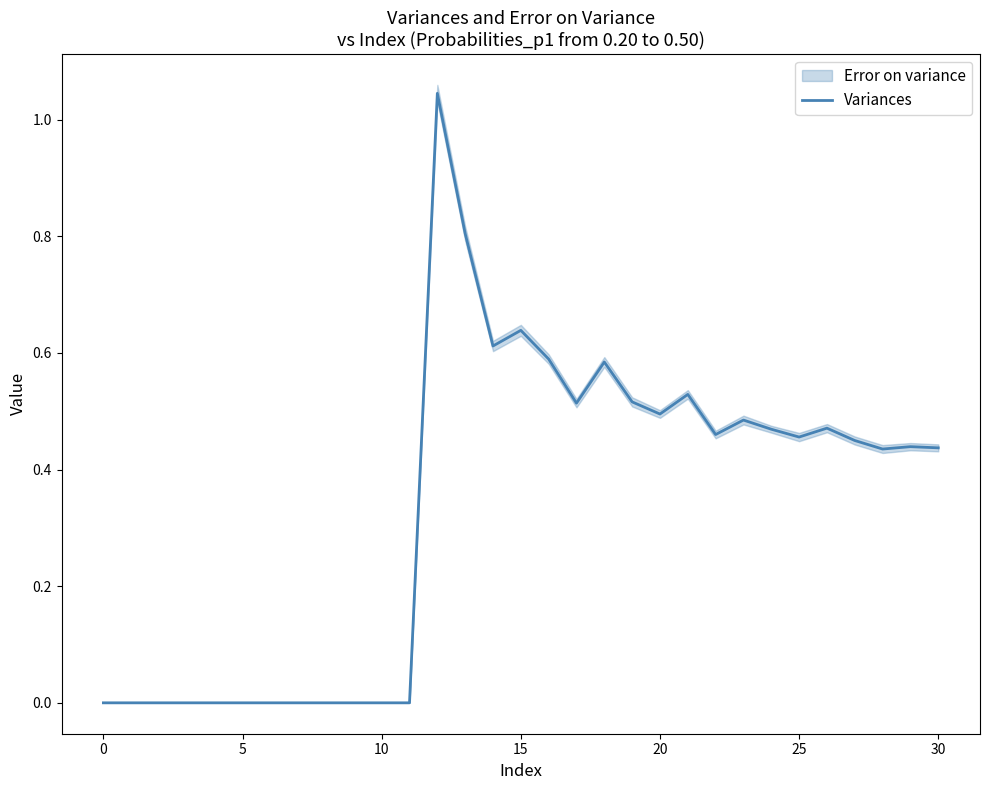

What is the value of the 19th point from the left?

0.6